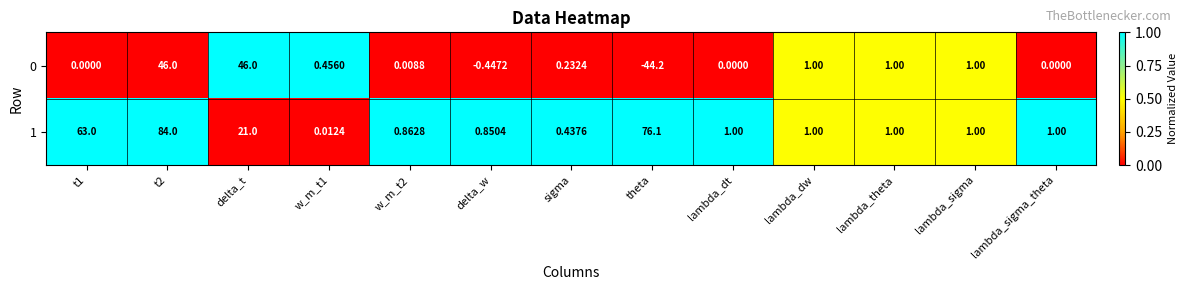

How many series are shown in this chart?

2